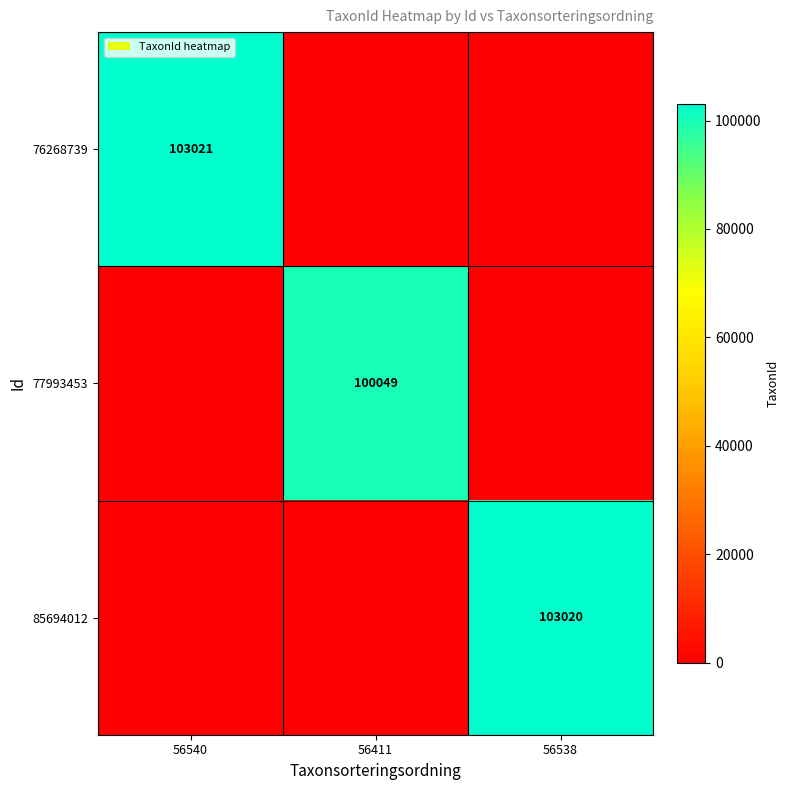

Is the value of 85694012 at 56538 greater than the value of 77993453 at 56411?

Yes